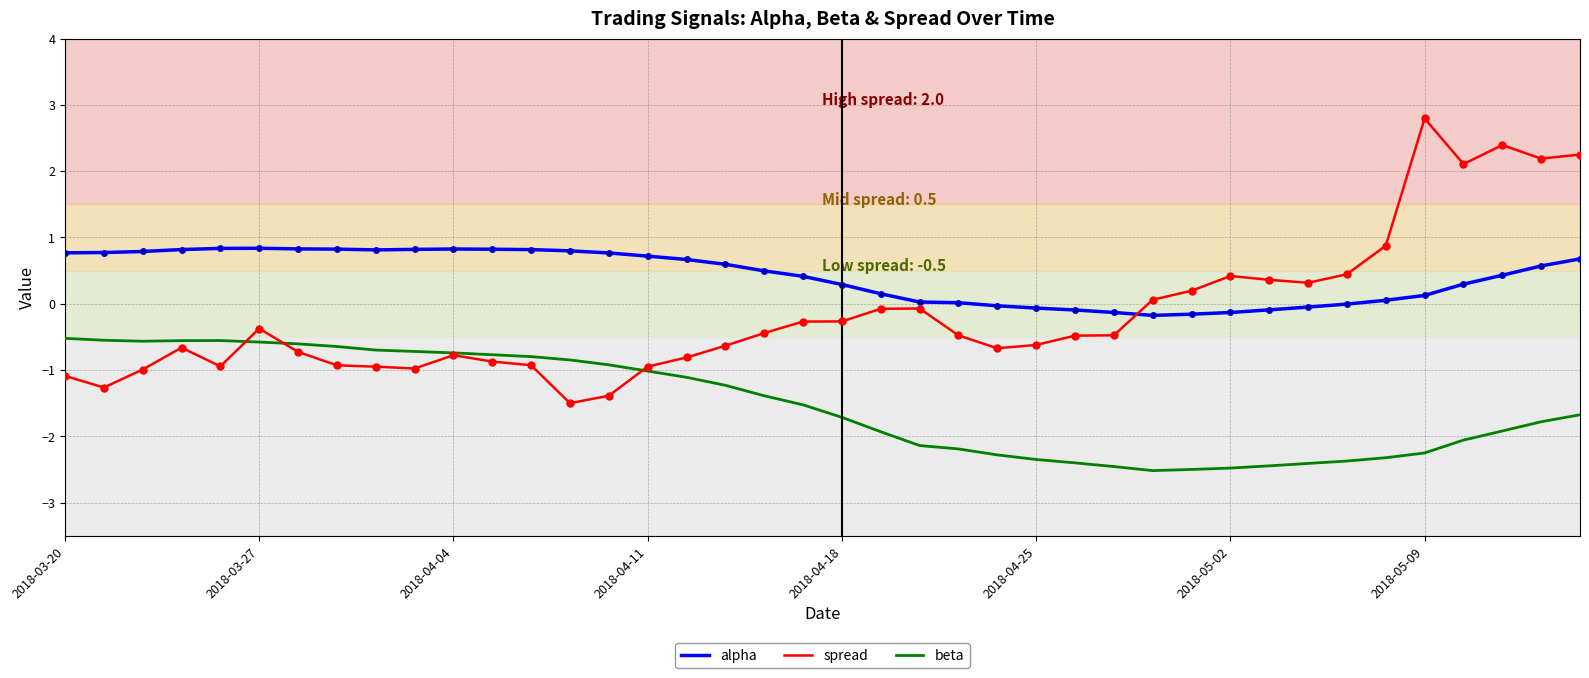

Which series has the widest spread of values?

spread